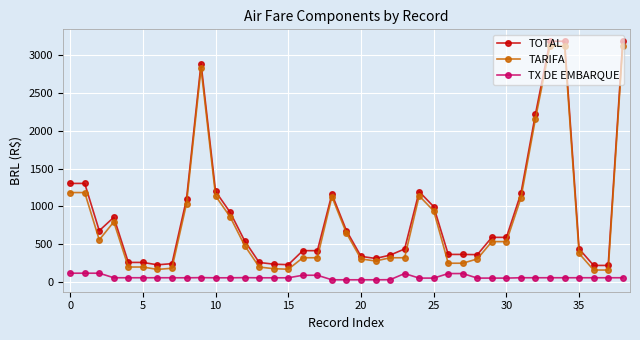

True or false: TX DE EMBARQUE and TARIFA intersect in this chart.

False